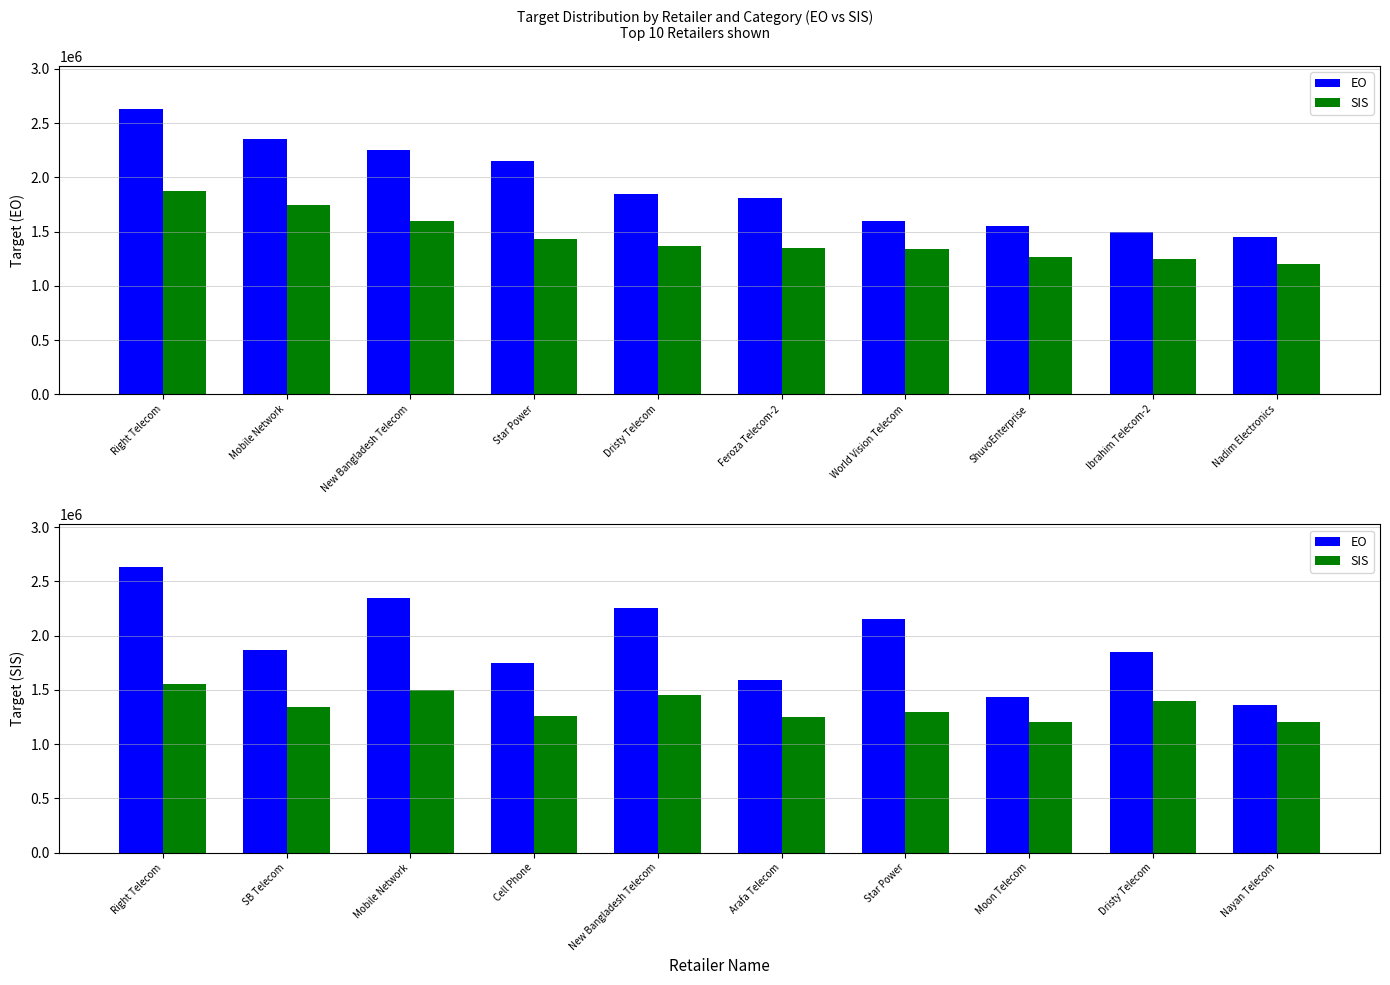

What is the value of the SIS bar at the 9th from the left?

1400000.0